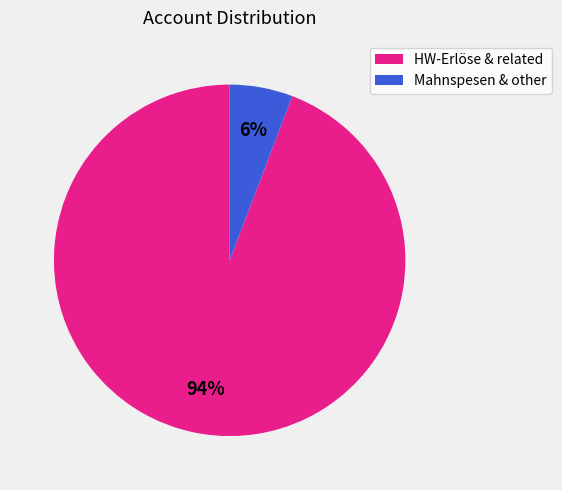

To the nearest percent, what portion does HW-Erlöse & related represent?

94%